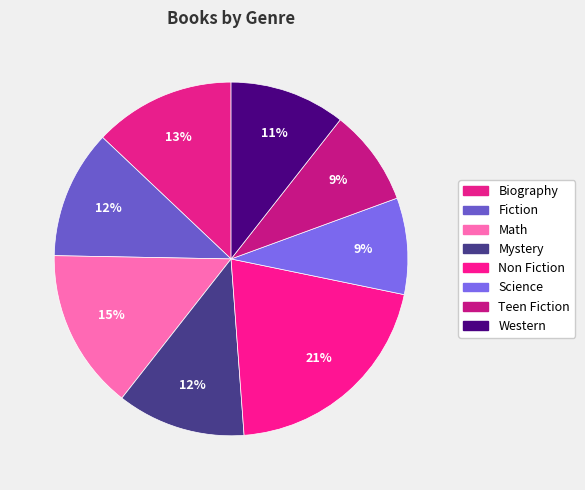

Combined, do Math and Biography account for over 50%?

No